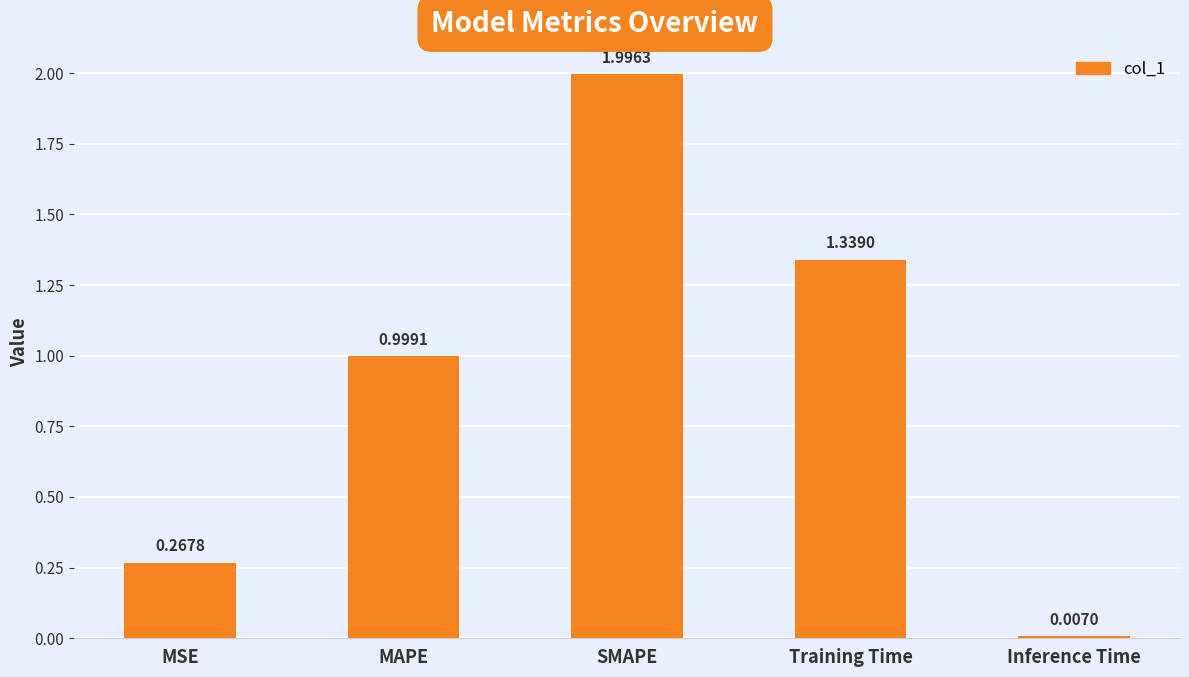

Is it true that the value at Training Time is 0.6?

False